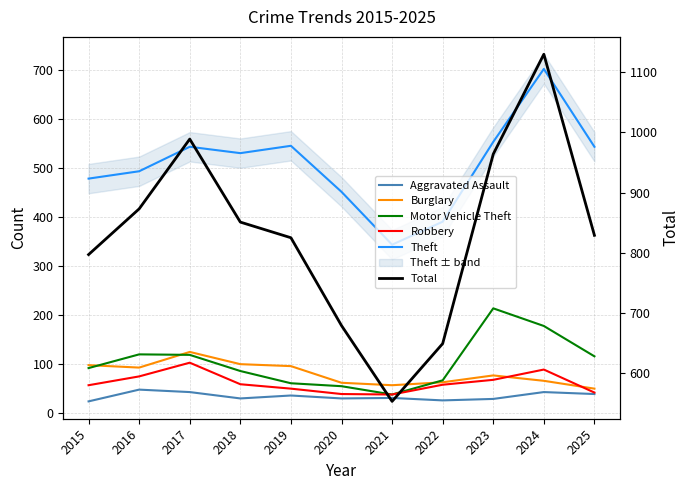

True or false: Total and Burglary intersect in this chart.

False